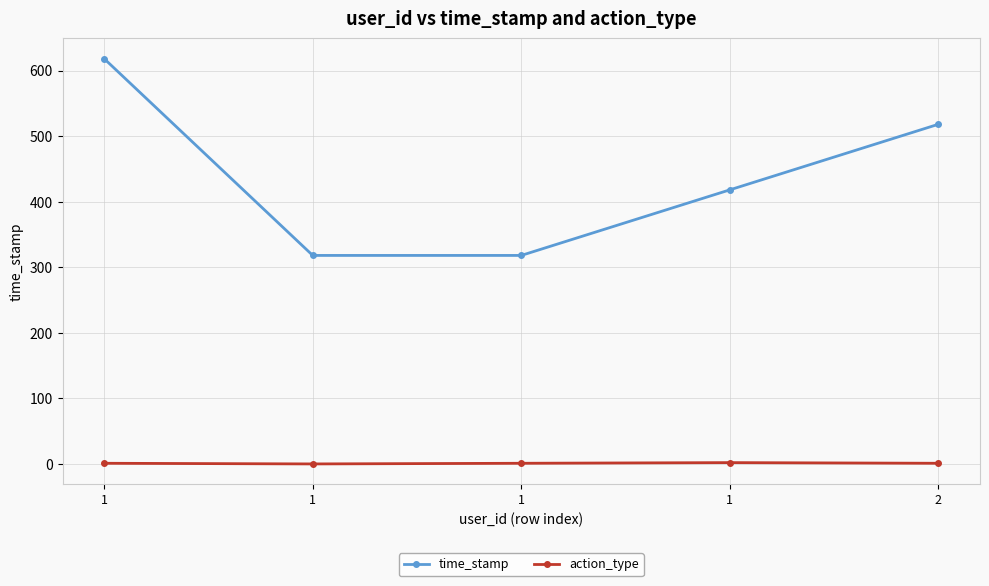

Which series has the largest total across all categories?

time_stamp